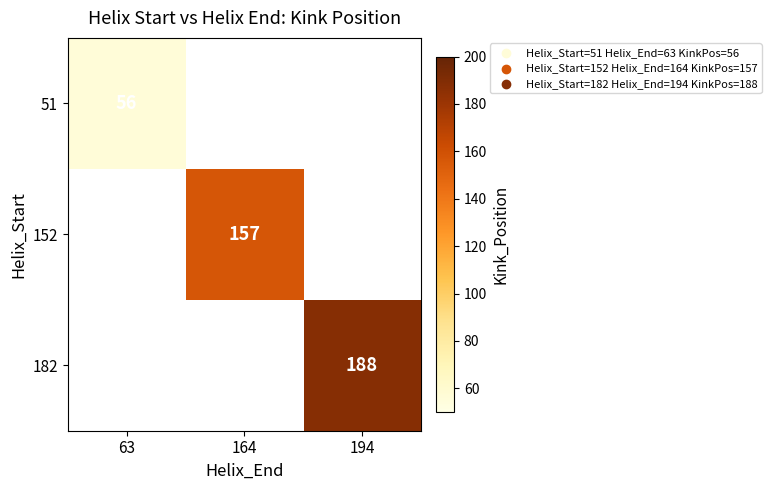

What is the minimum value shown in the chart?

56.0